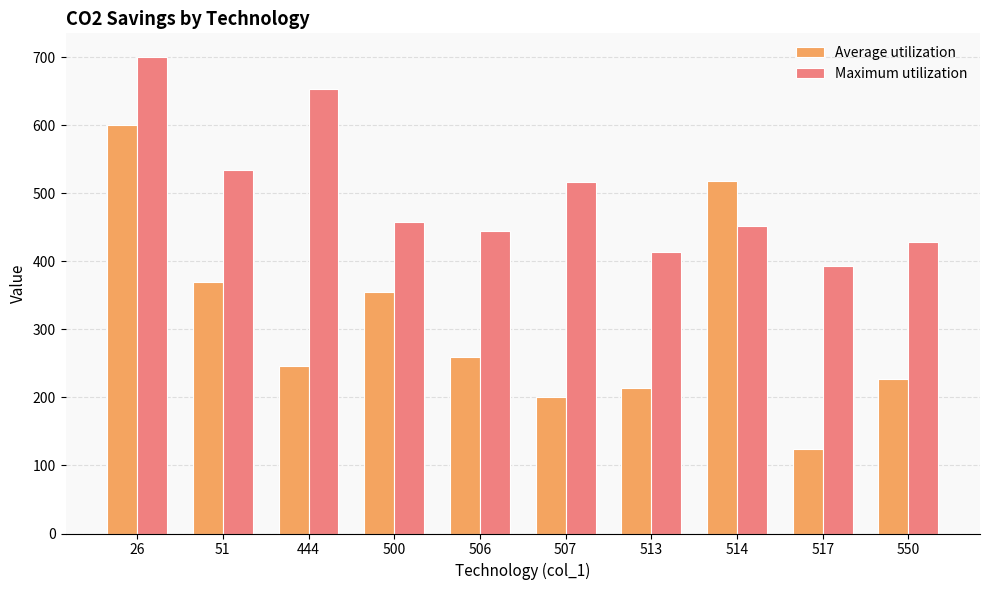

Rank the series by their average value, from highest to lowest.

Maximum utilization, Average utilization